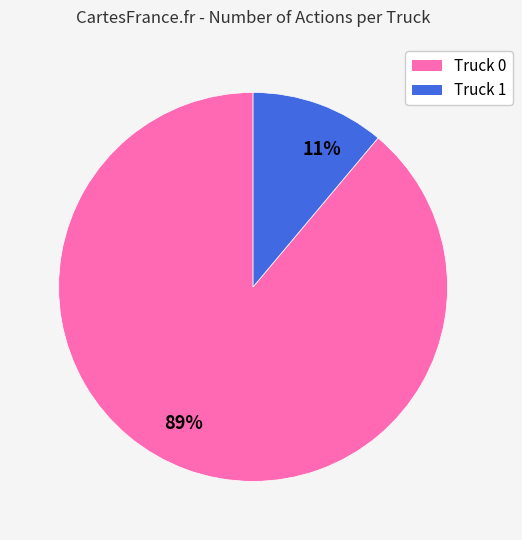

Is the sum of 89% and 11% greater than half?

Yes